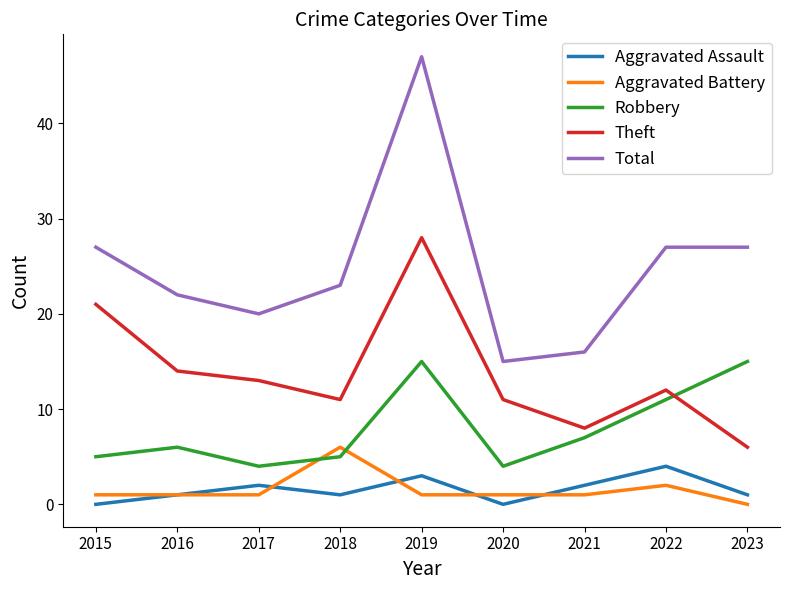

Which series has the widest spread of values?

Total